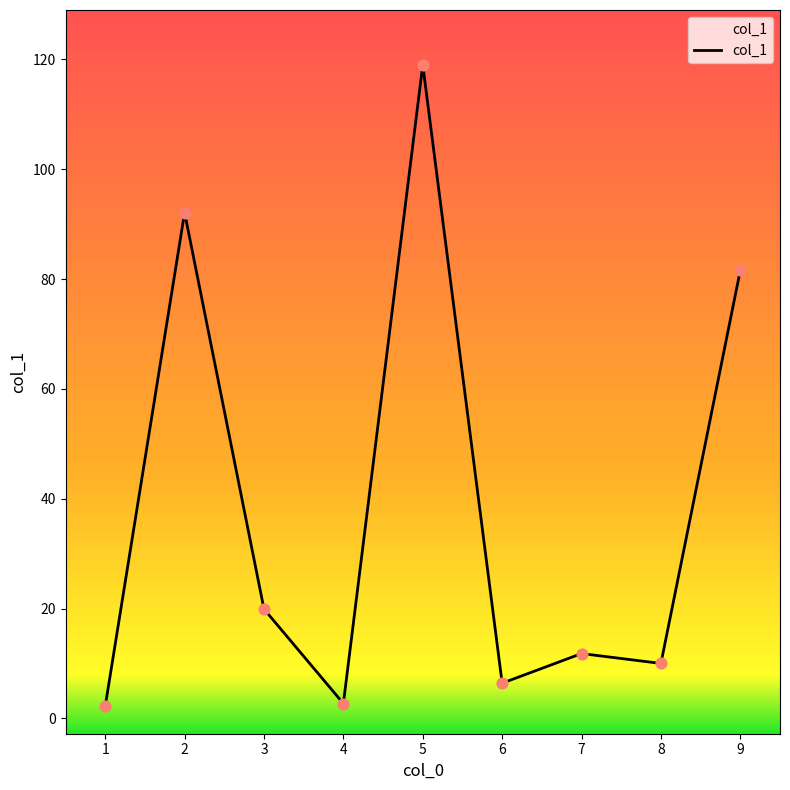

What is the ratio of the value at 5 to the value at 8?

11.9